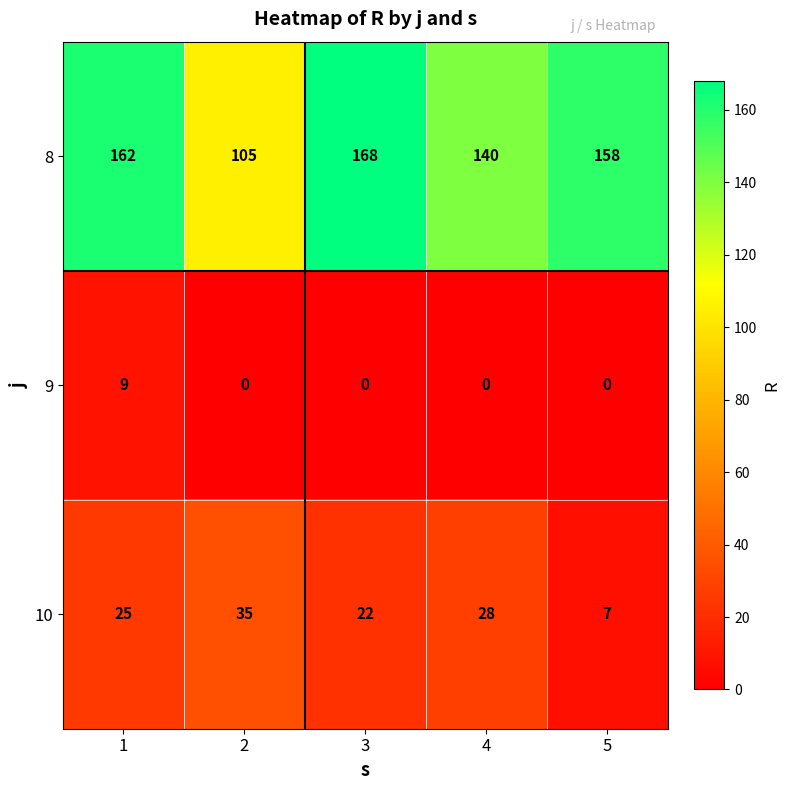

Reading left to right, list all the values displayed in this chart.

8: 162	105	168	140	158
9: 9	0	0	0	0
10: 25	35	22	28	7